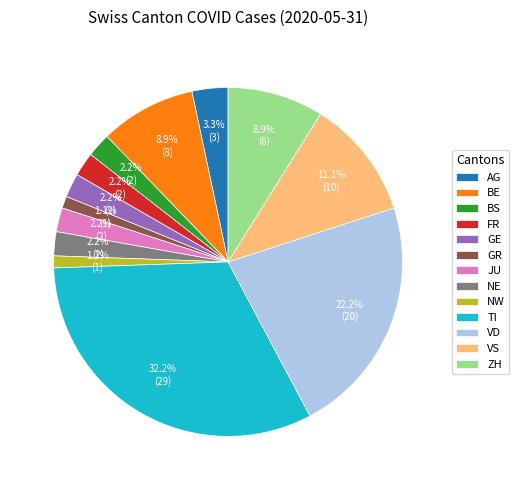

Does JU account for over 50% of the chart?

No